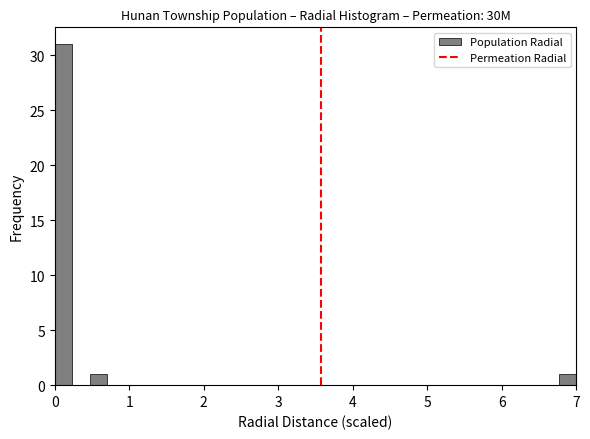

Read against the x-axis, roughly where is the centre of the tallest bar?

0.1